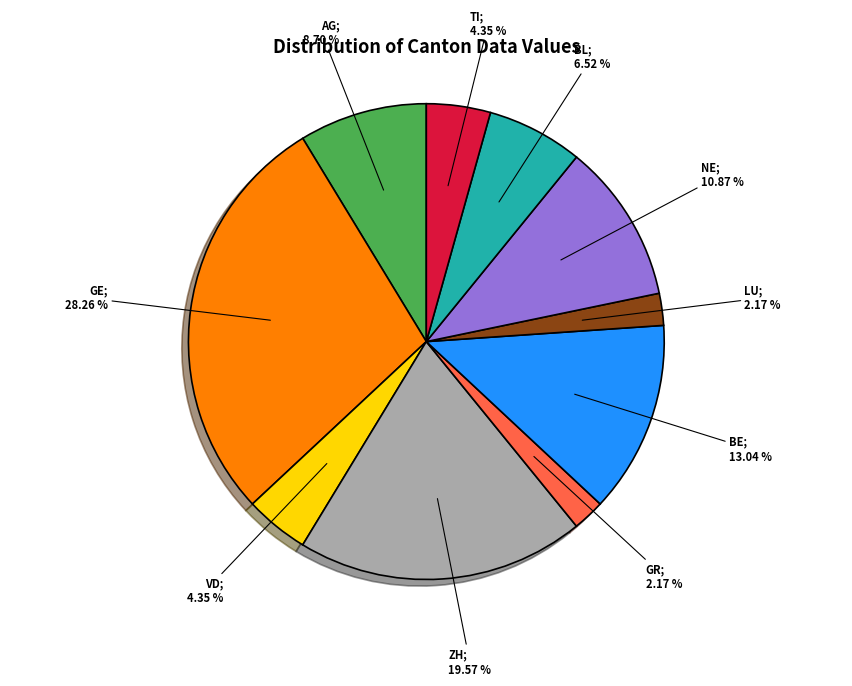

Does any single category account for the majority?

No